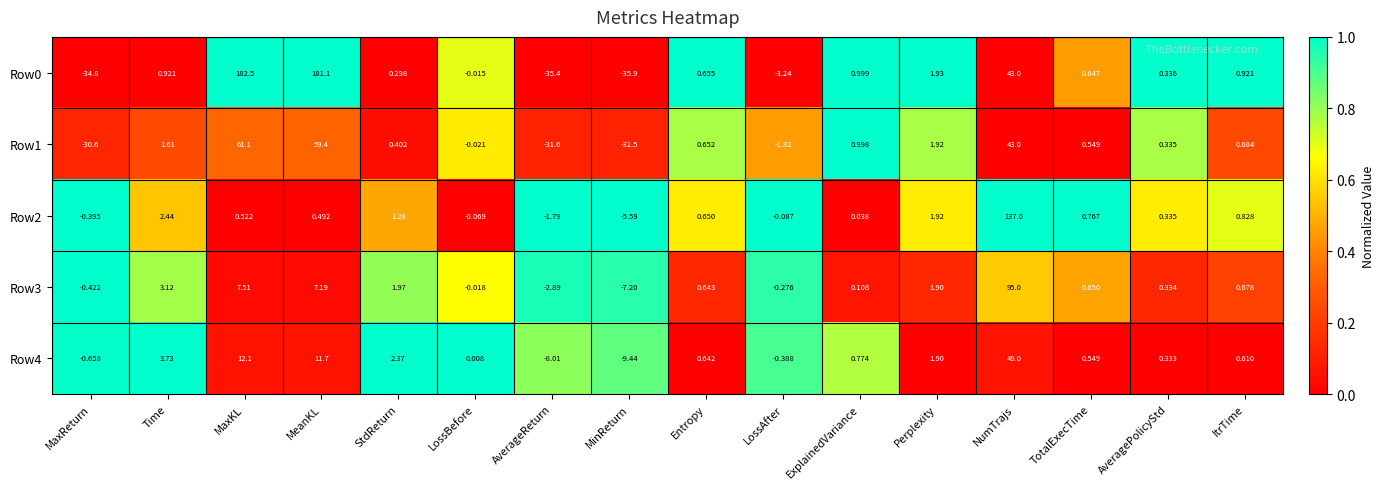

At which category is the sum across all series the highest?

NumTrajs